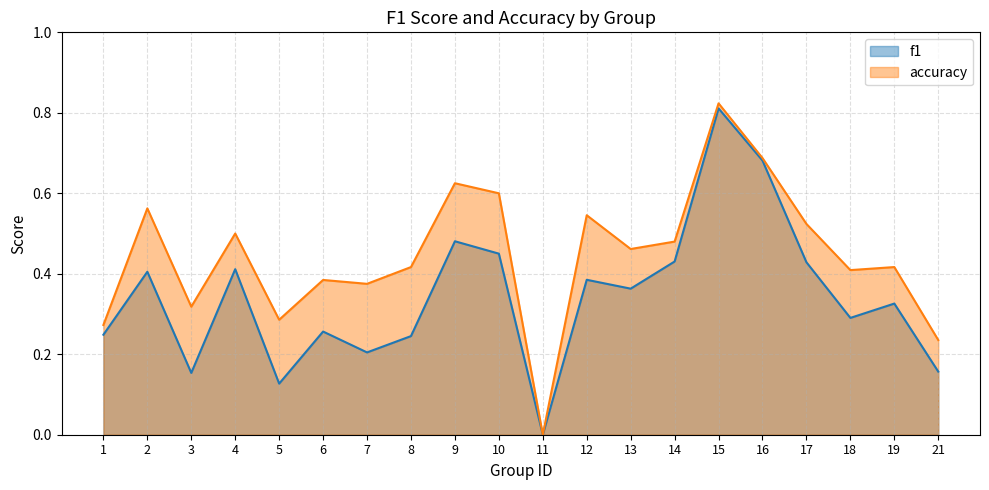

Which series has the widest spread of values?

accuracy